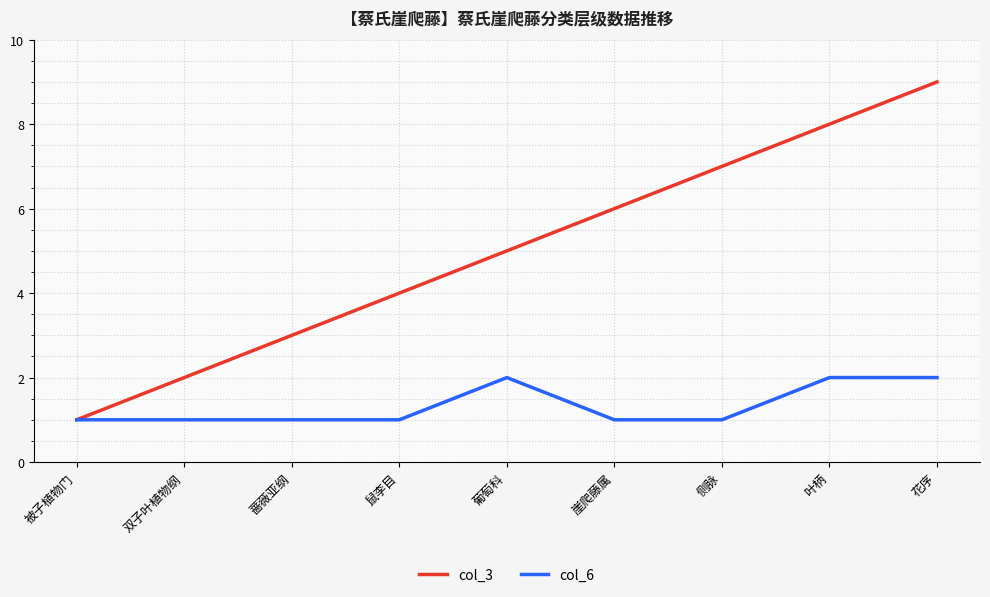

What is the average value of the col_6 series?

1